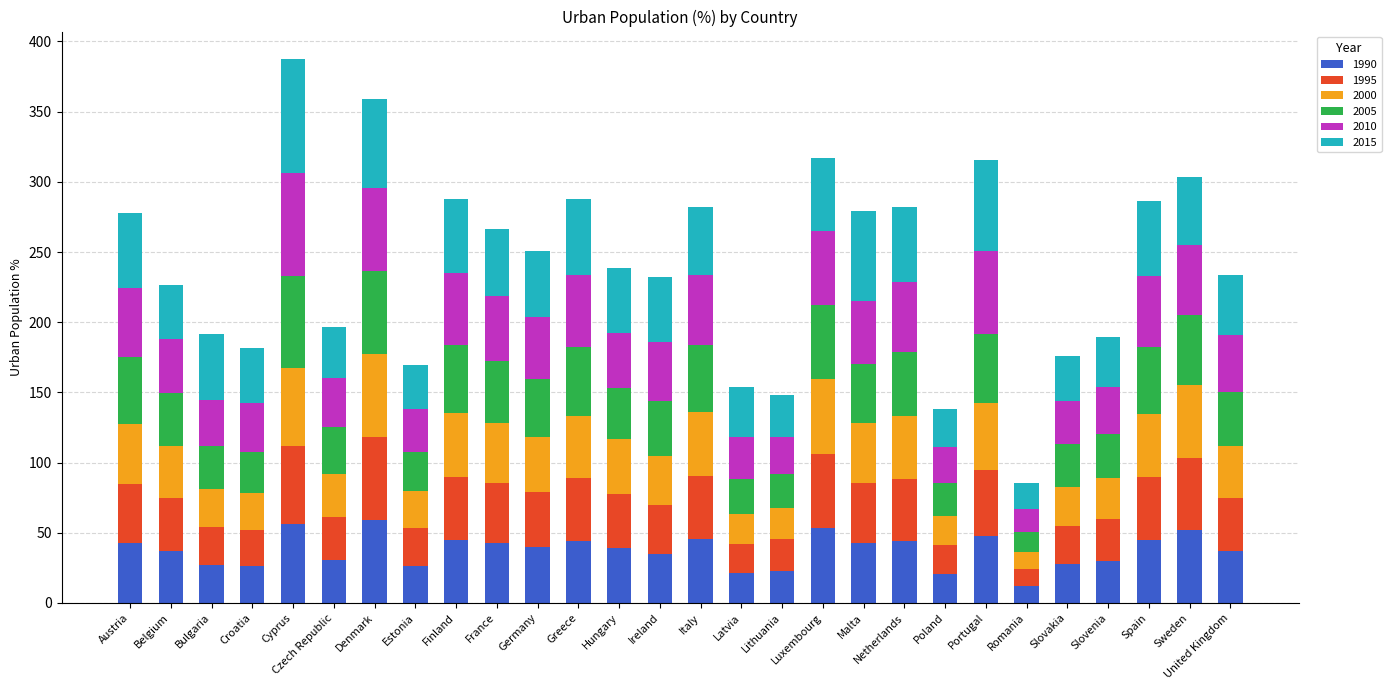

What is the total value across all series at Poland?

138.3